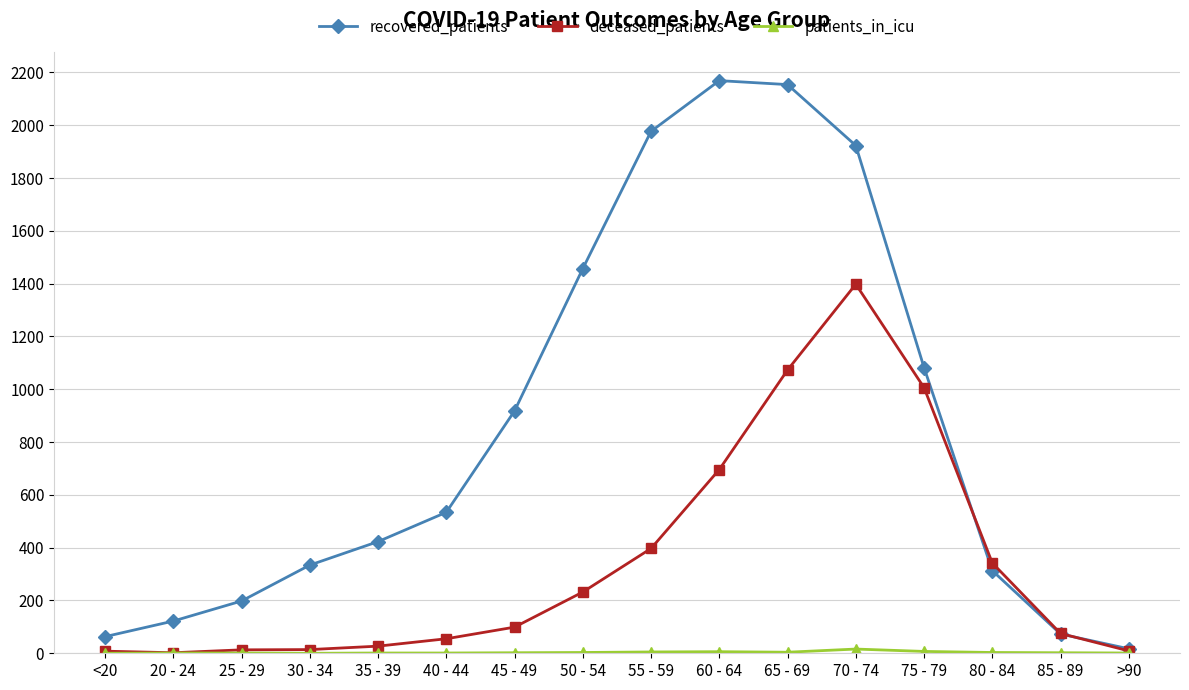

Between 25 - 29 and 75 - 79, which series saw the biggest shift?

deceased_patients